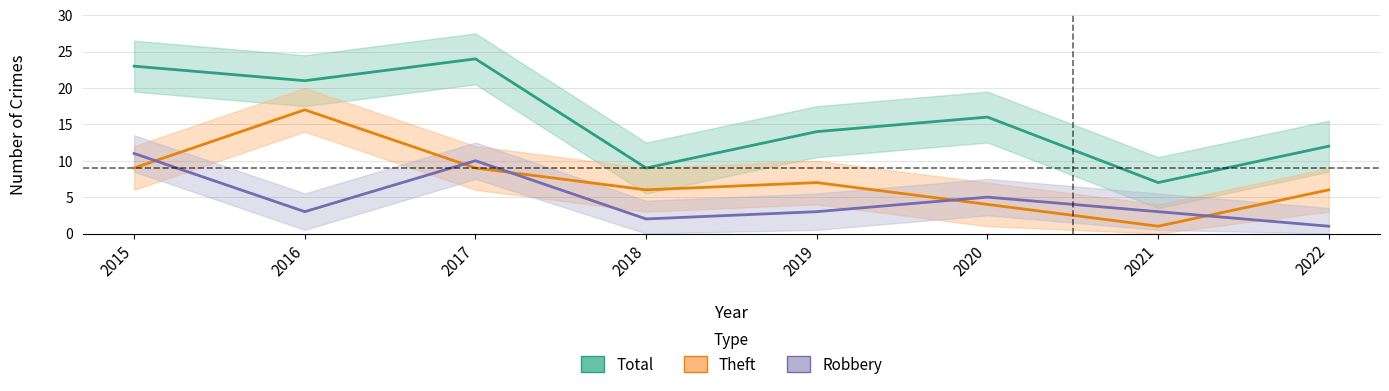

Is this an area chart (filled region under the line)?

No